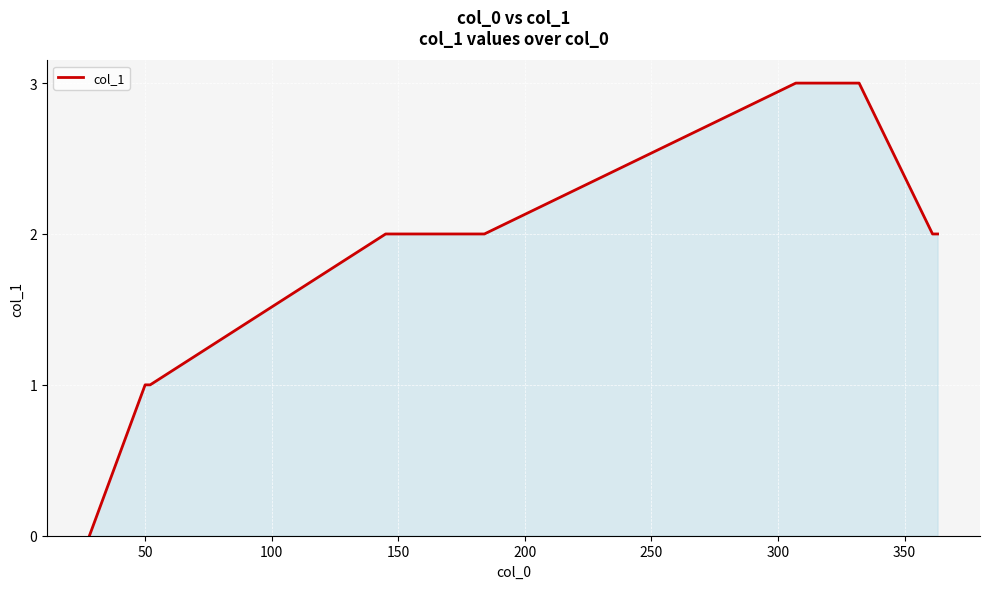

What is the difference between the maximum and minimum values?

3